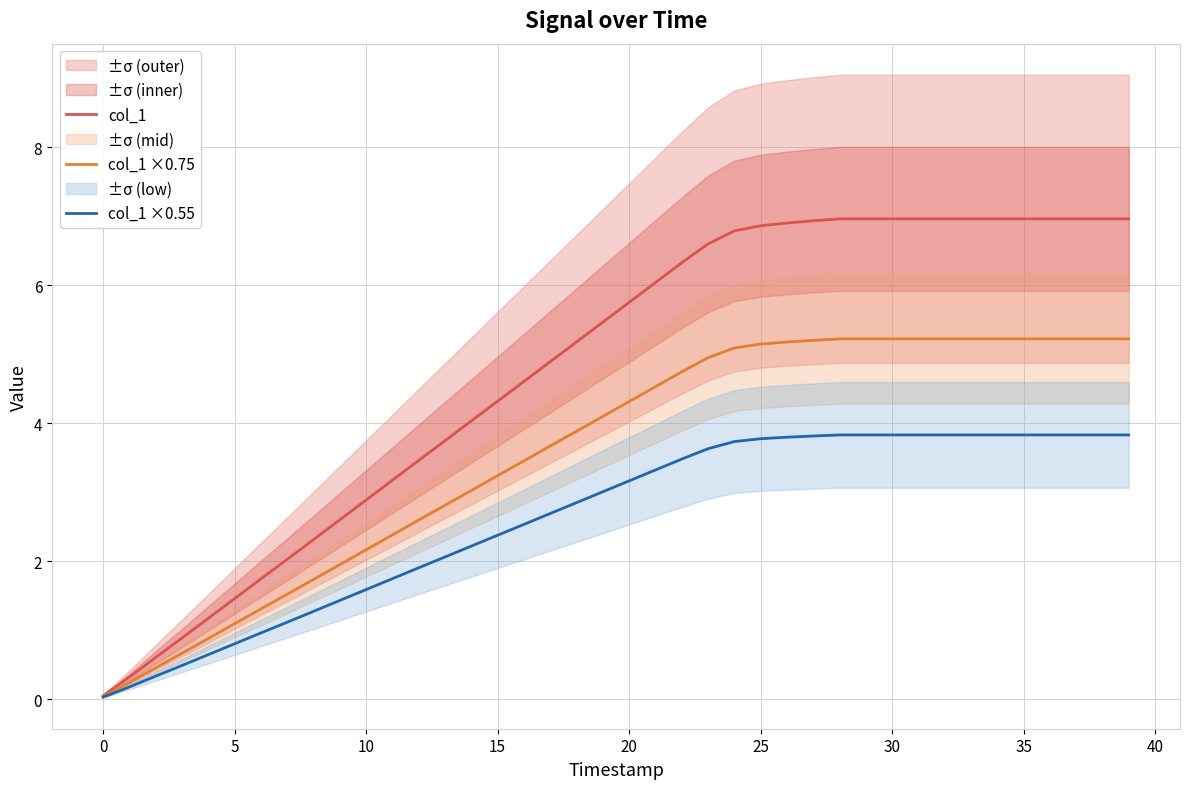

True or false: col_1 ×0.75 has a value of 5.2 at 39.

True